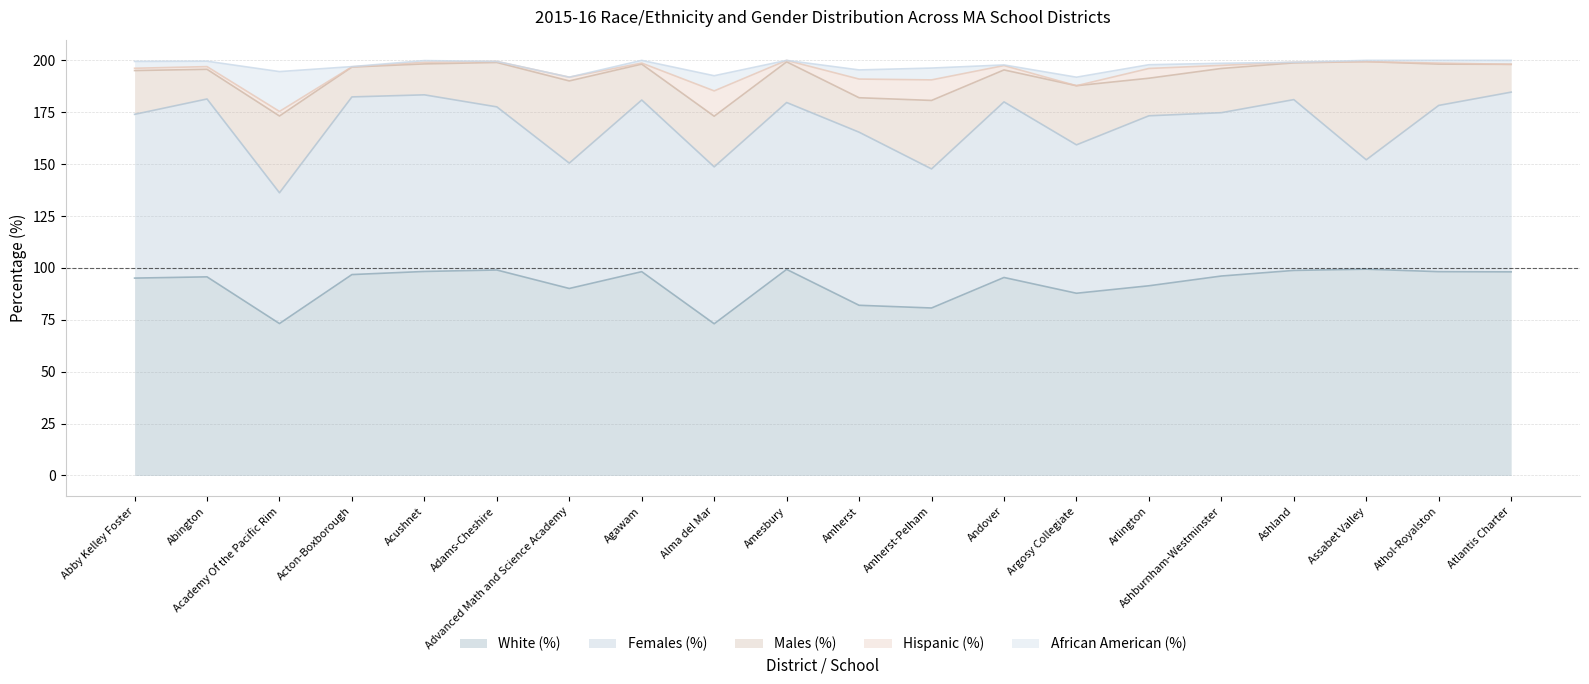

Which series changed the most between Advanced Math and Science Academy and Ashburnham-Westminster?

Females (%)